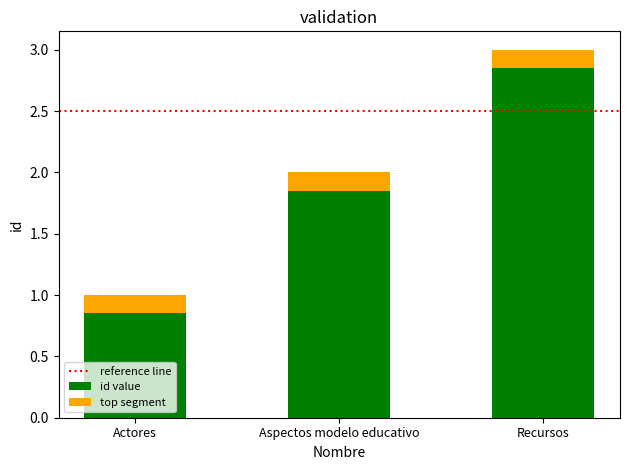

What value does the data have at Aspectos modelo educativo?

2